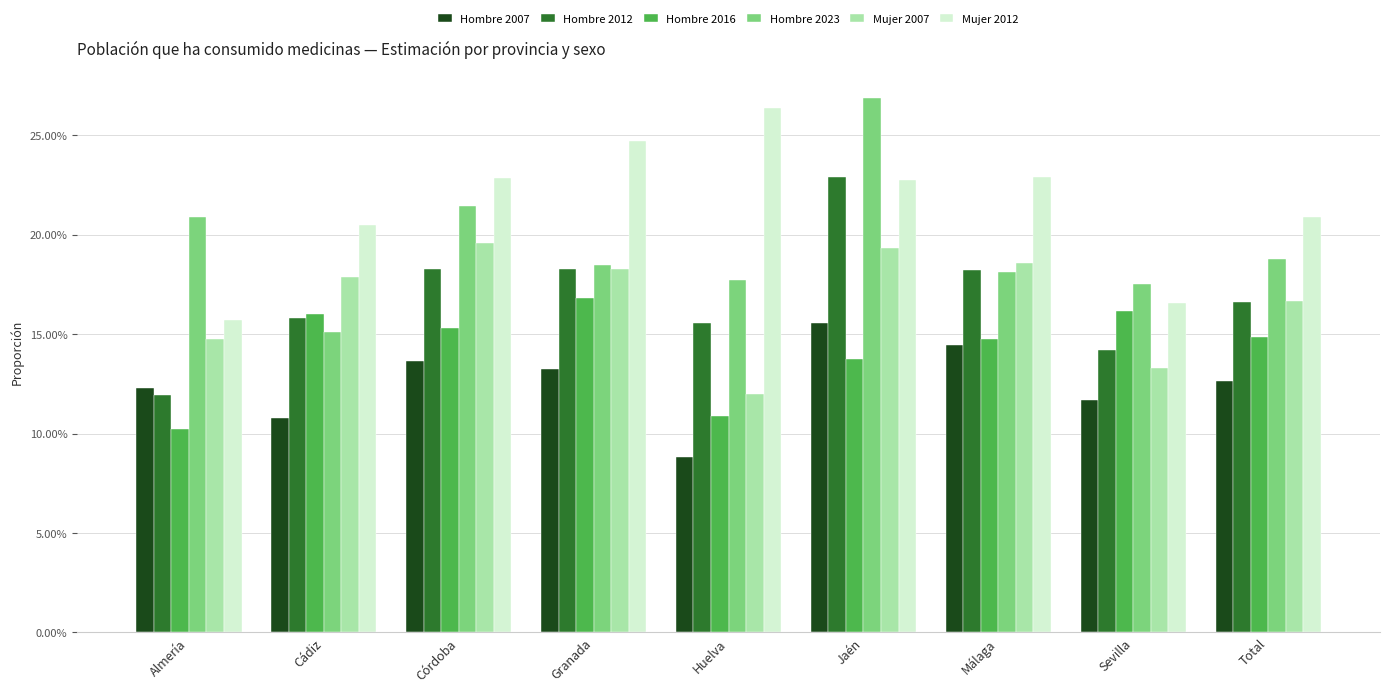

What are all the series names shown in the legend?

Hombre 2007, Hombre 2012, Hombre 2016, Hombre 2023, Mujer 2007, Mujer 2012